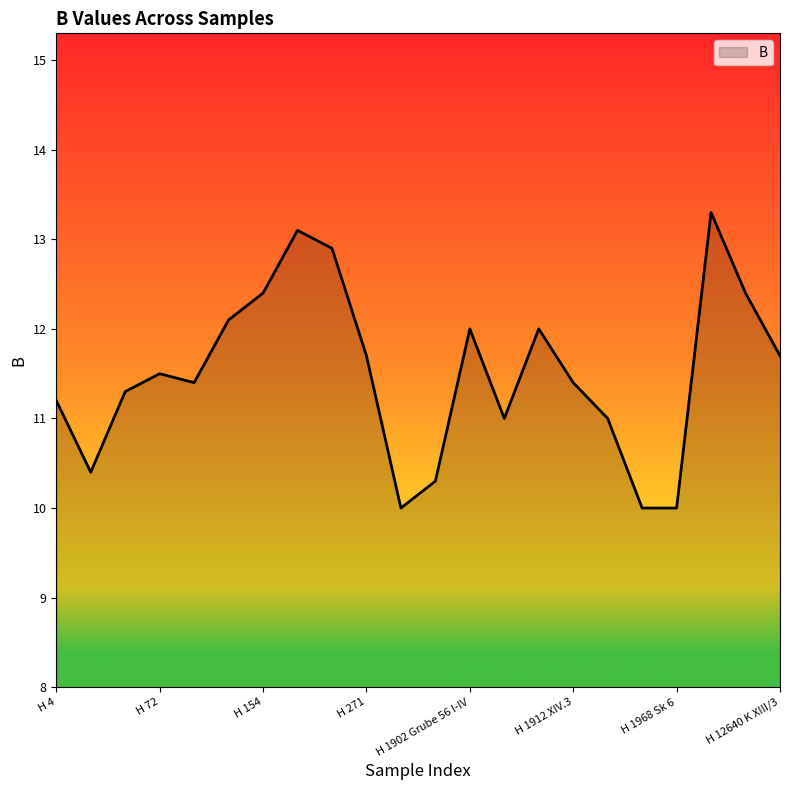

Count the number of data series in this chart.

1